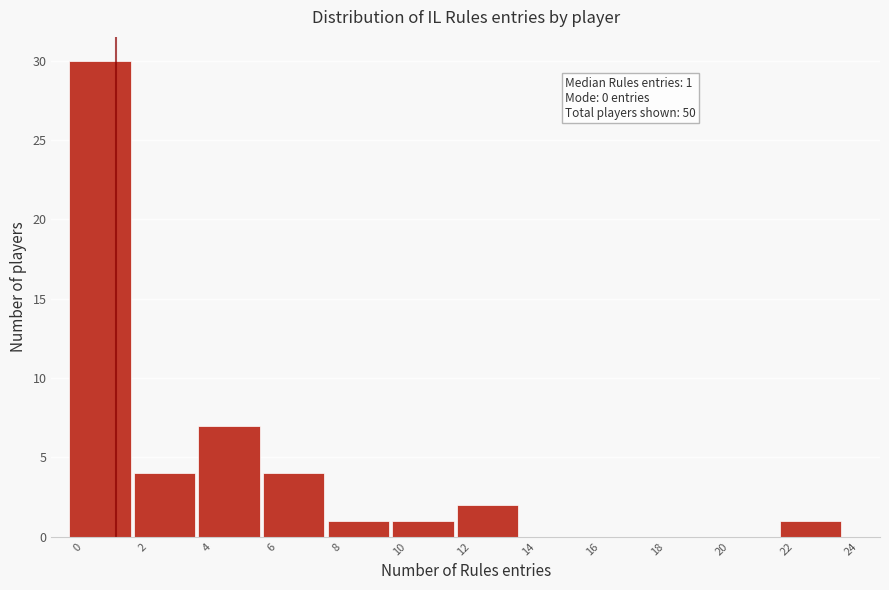

Over which range of the x-axis is the bar tallest?

-0.5 to 1.5